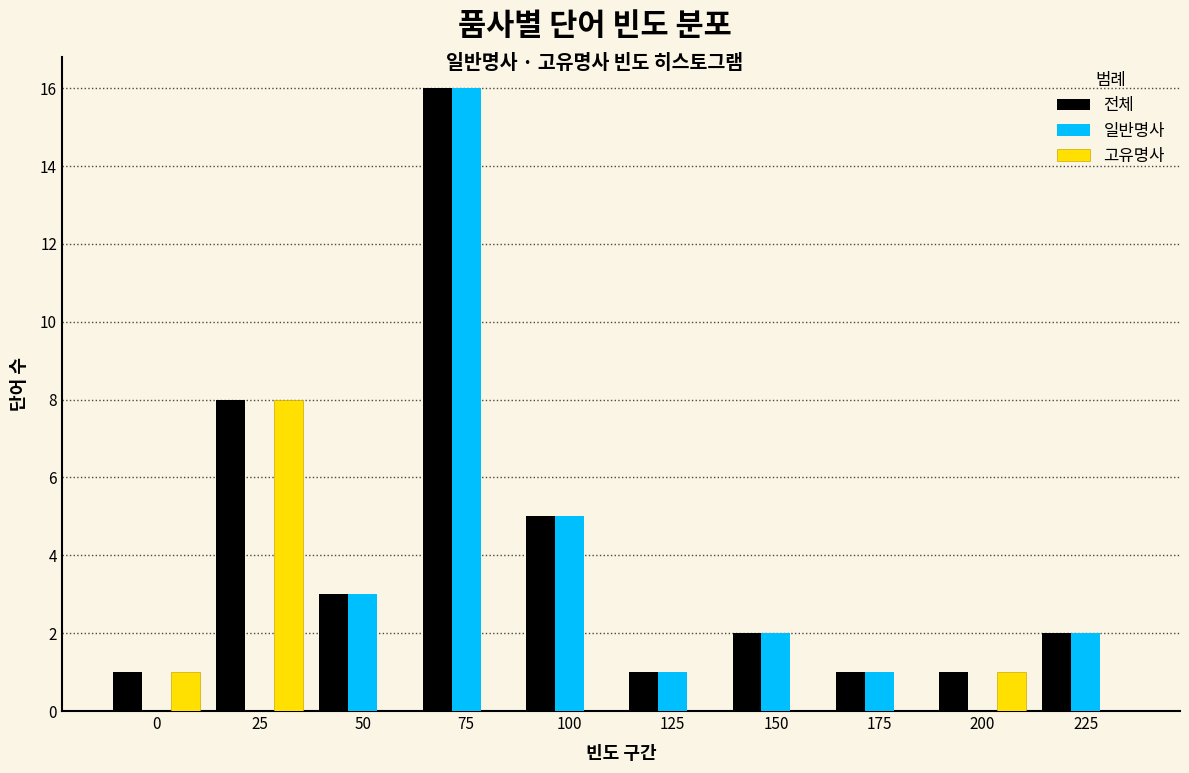

Reading left to right, transcribe all the data shown in this chart.

전체: 0=1	25=8	50=3	75=16	100=5	125=1	150=2	175=1	200=1	225=2
일반명사: 0=0	25=0	50=3	75=16	100=5	125=1	150=2	175=1	200=0	225=2
고유명사: 0=1	25=8	50=0	75=0	100=0	125=0	150=0	175=0	200=1	225=0